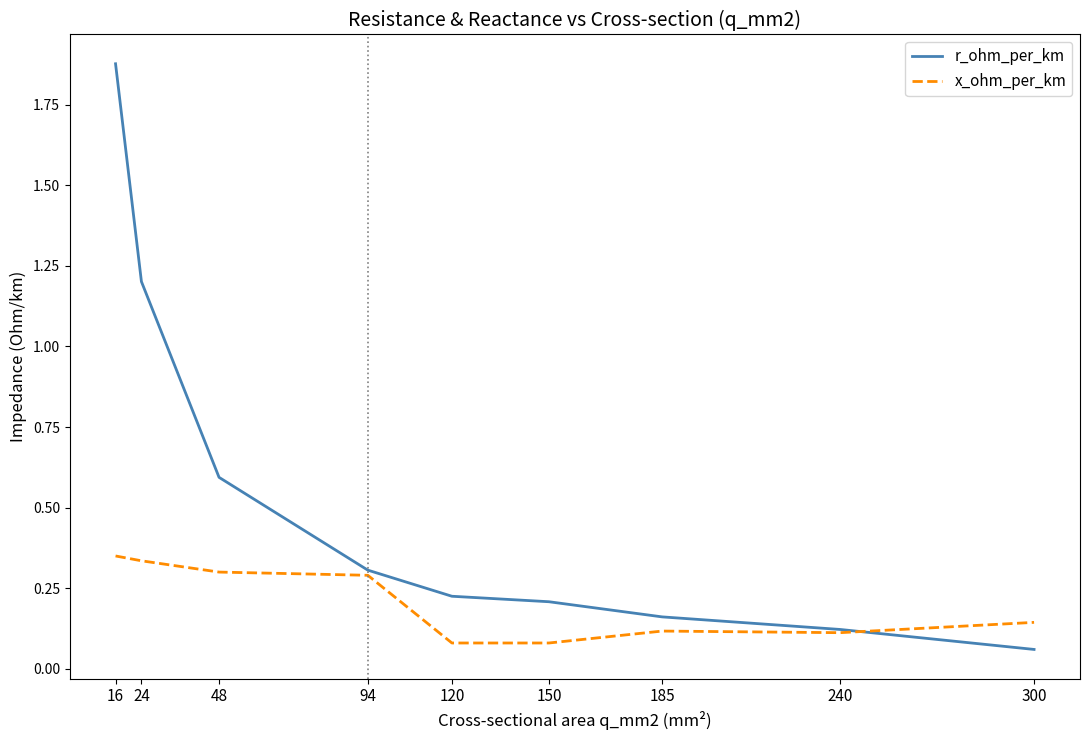

Which series has the largest total across all categories?

r_ohm_per_km